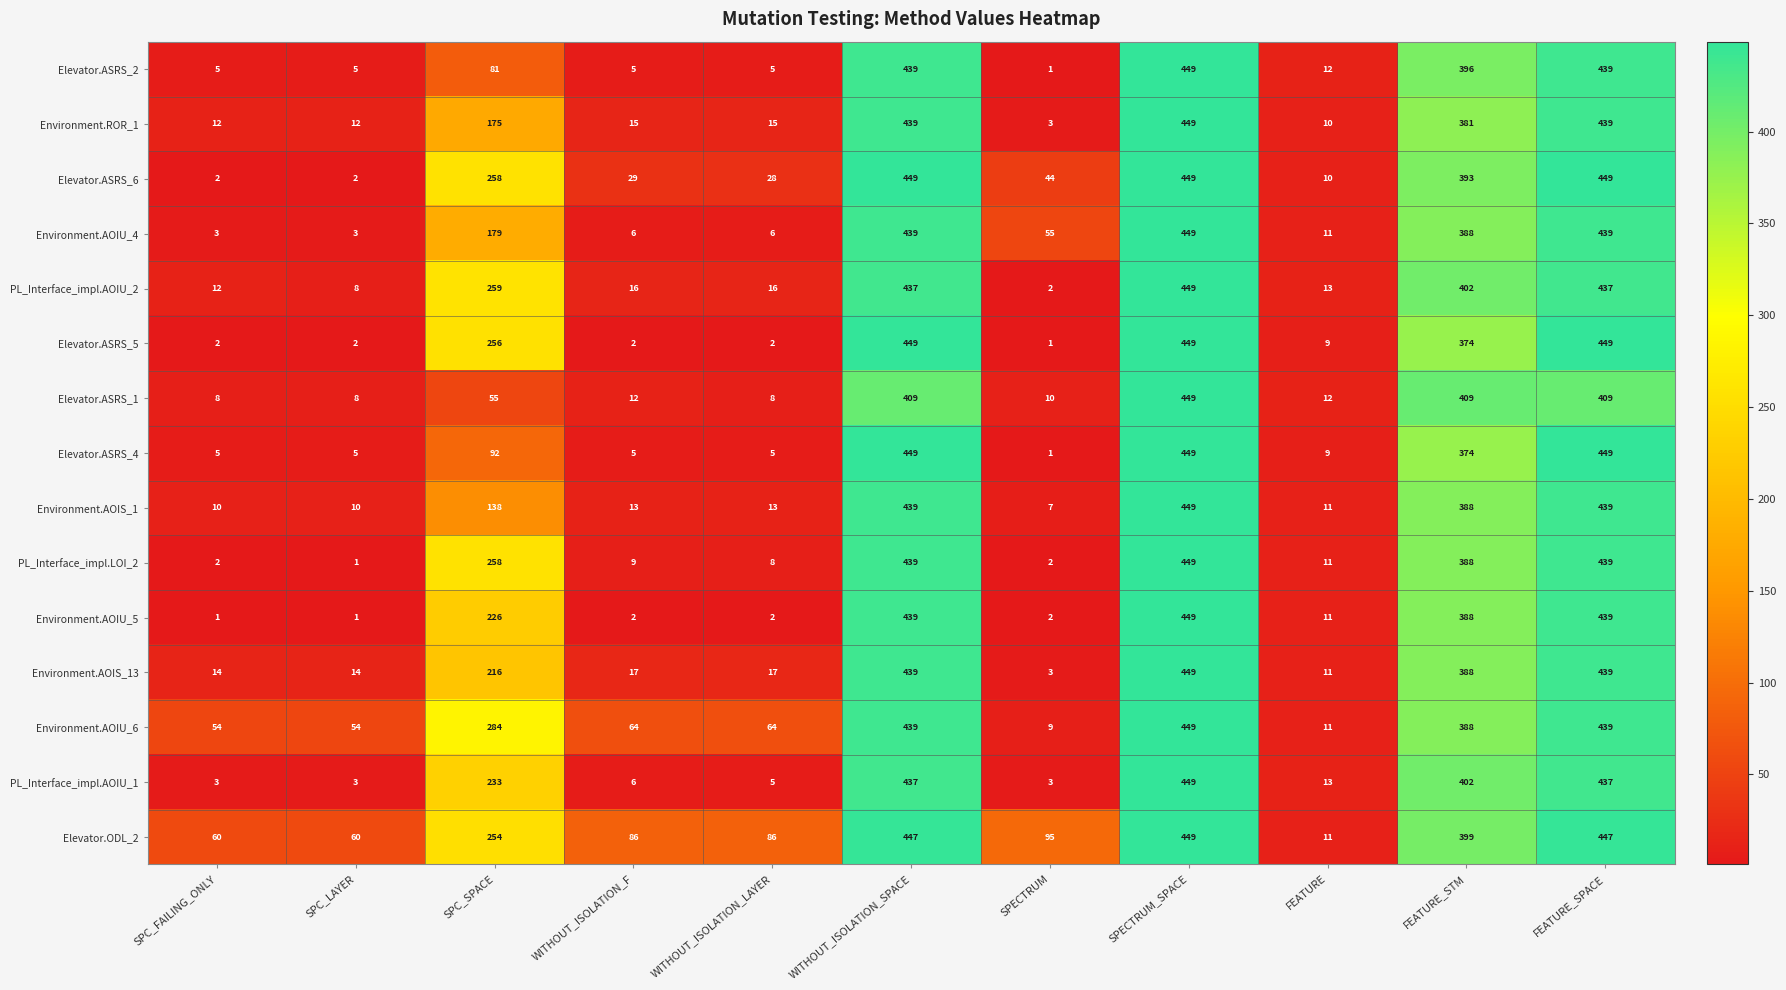

Is it true that Elevator.ASRS_6 equals 1 at SPC_LAYER?

False